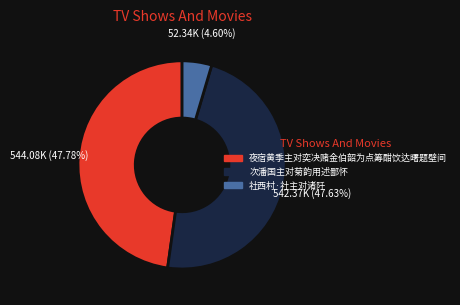

Approximately how many times larger is the value at 夜宿黄季主对奕决赌金伯韶为点筹酣饮达曙题壁间 compared to 社西村·社主对诸阡?

10.4